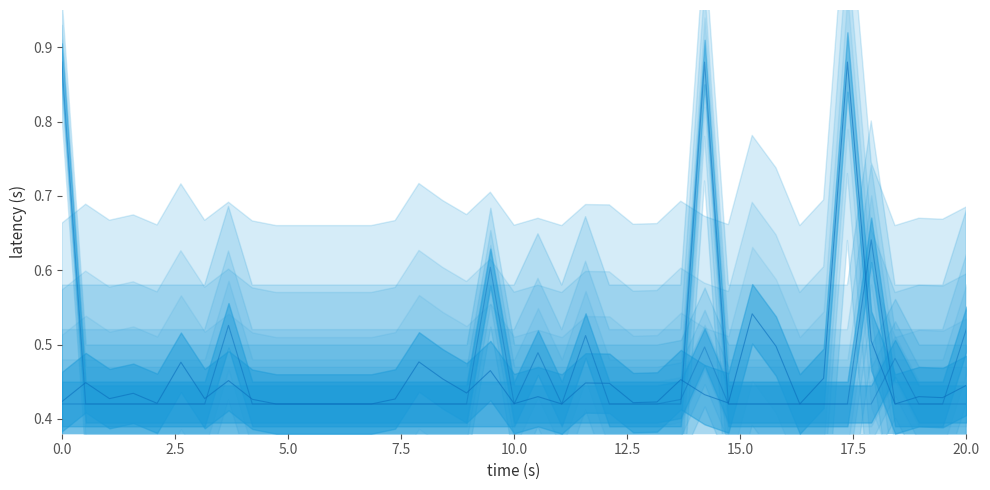

Is it true that INJURED / INFECTED equals 0.3 at 1909?

False